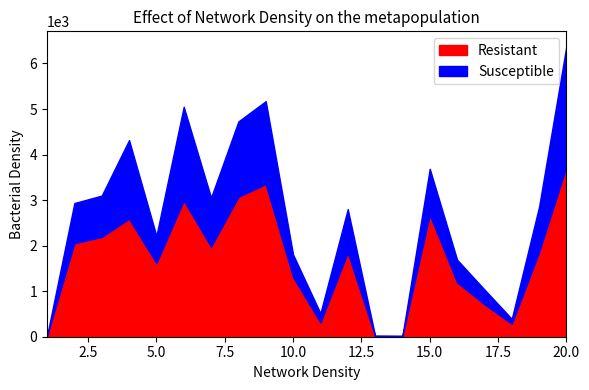

Which series has the largest total across all categories?

Resistant